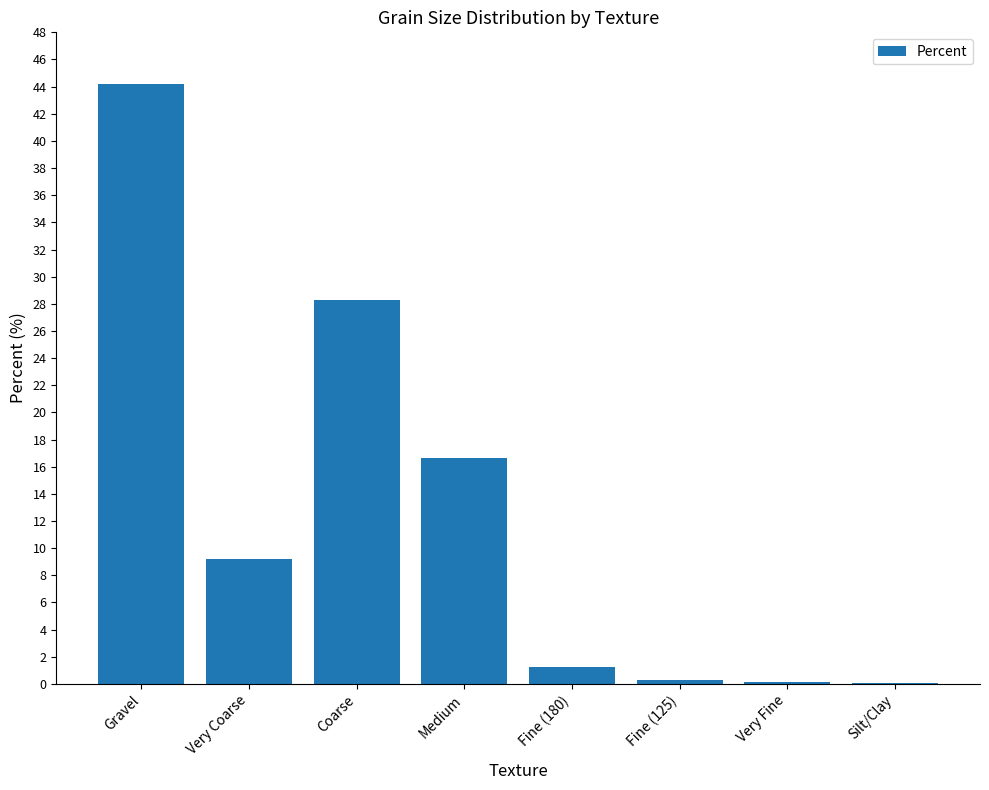

What is the change in value from Medium to Fine (180)?

-15.4